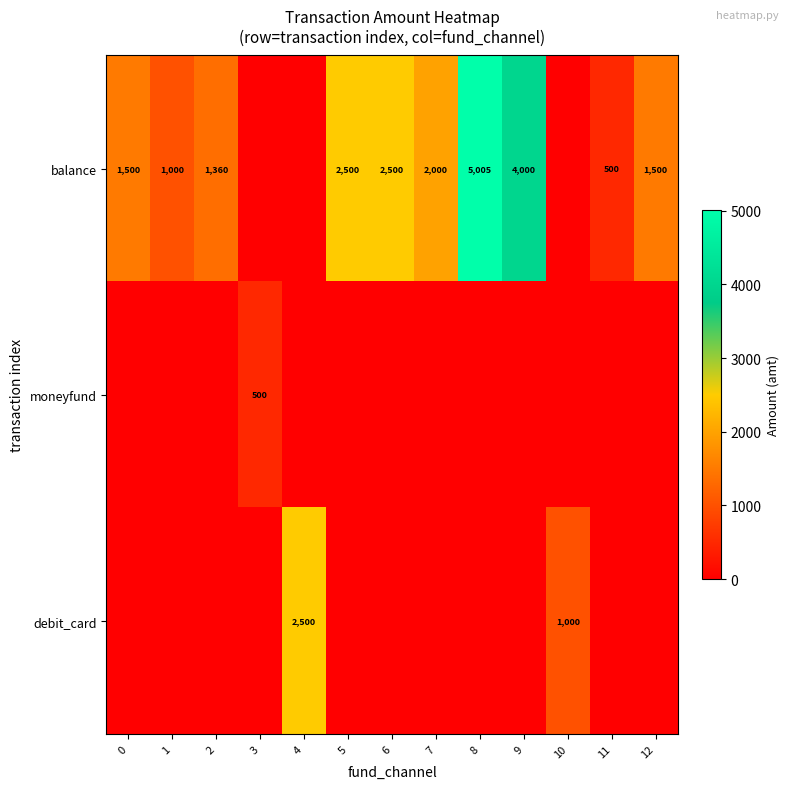

What is the difference between the balance values at 11 and 12?

1000